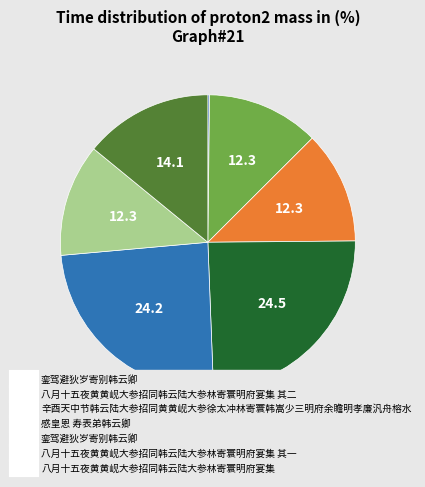

Does any single category account for the majority?

No